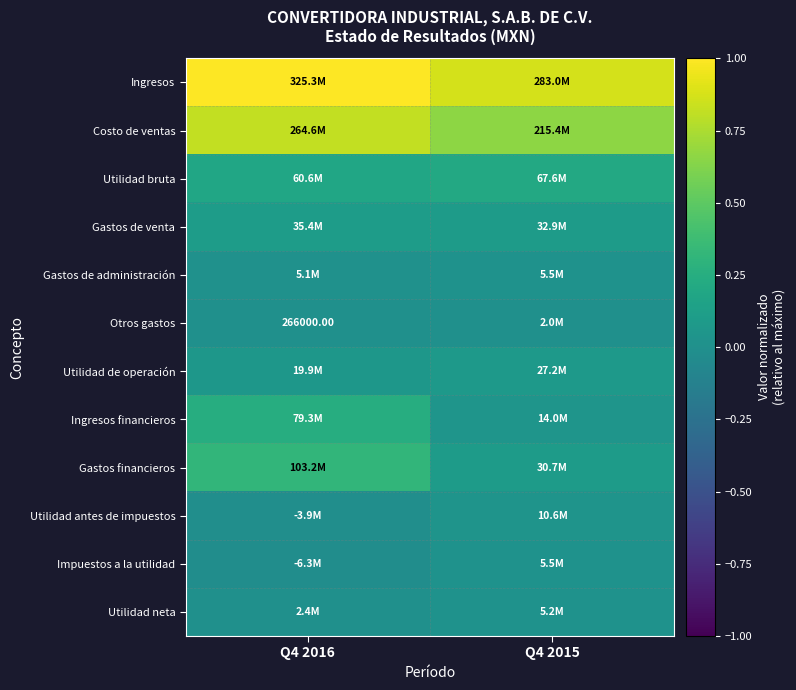

Which series changed the most between Q4 2016 and Q4 2015?

Gastos financieros